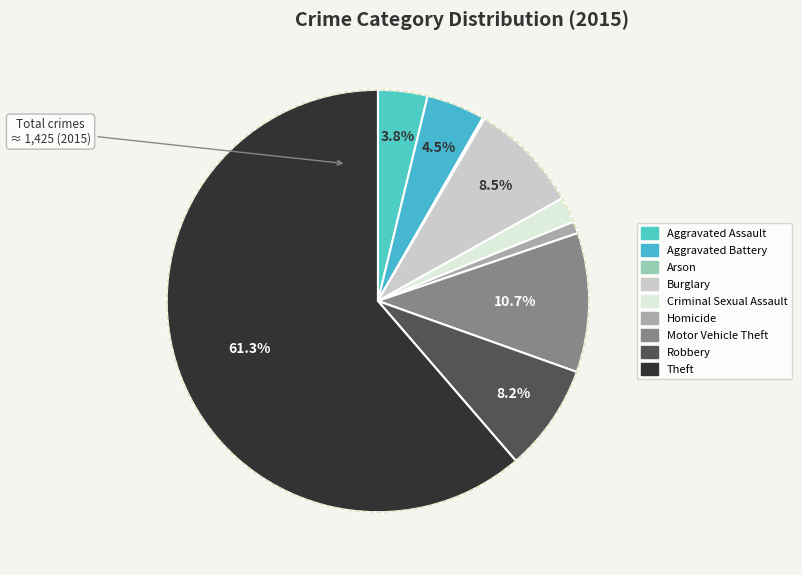

What percentage do Burglary and Aggravated Battery together represent?

13.0%